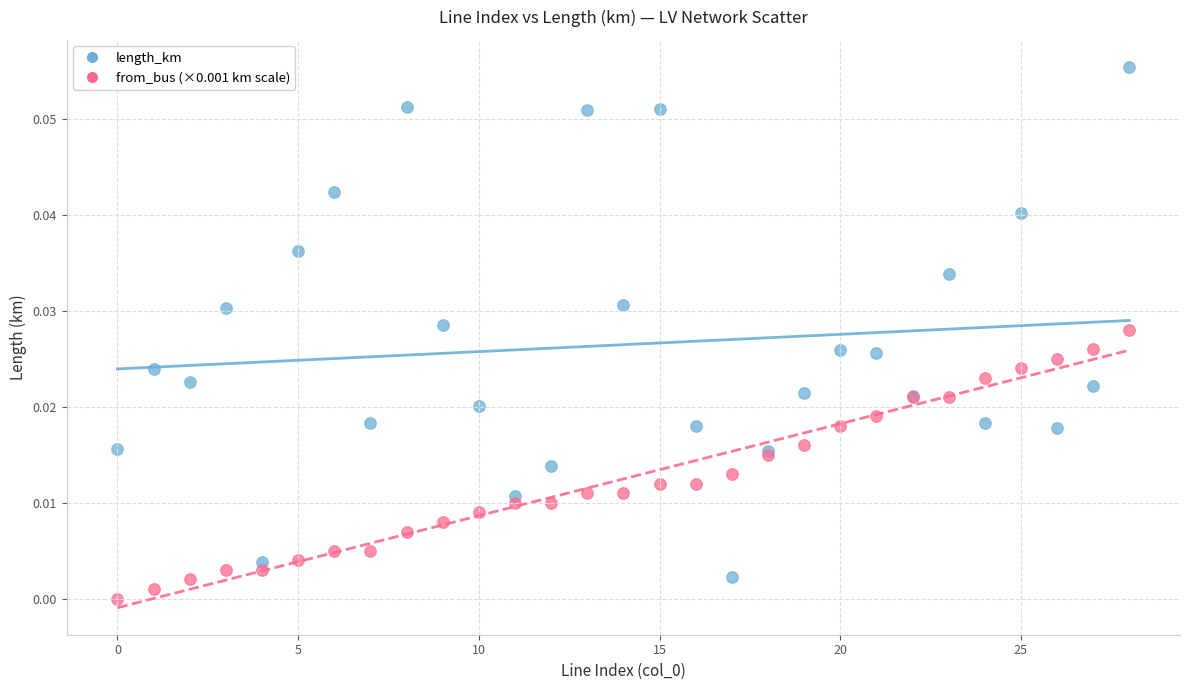

Which series contains the highest Y value?

length_km